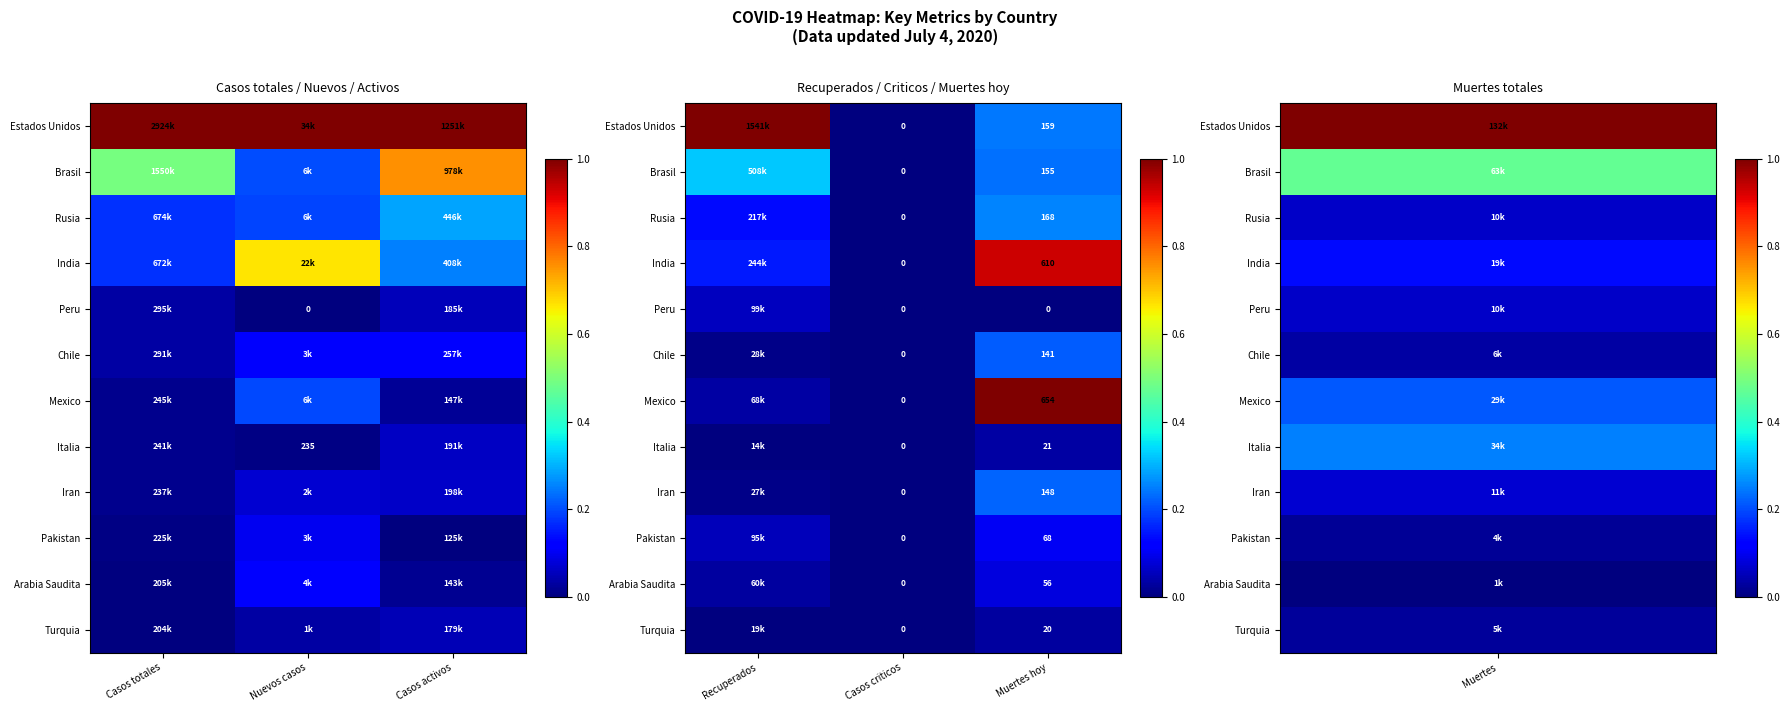

The Mexico series shows 0.4 at Muertes hoy. True or false?

False